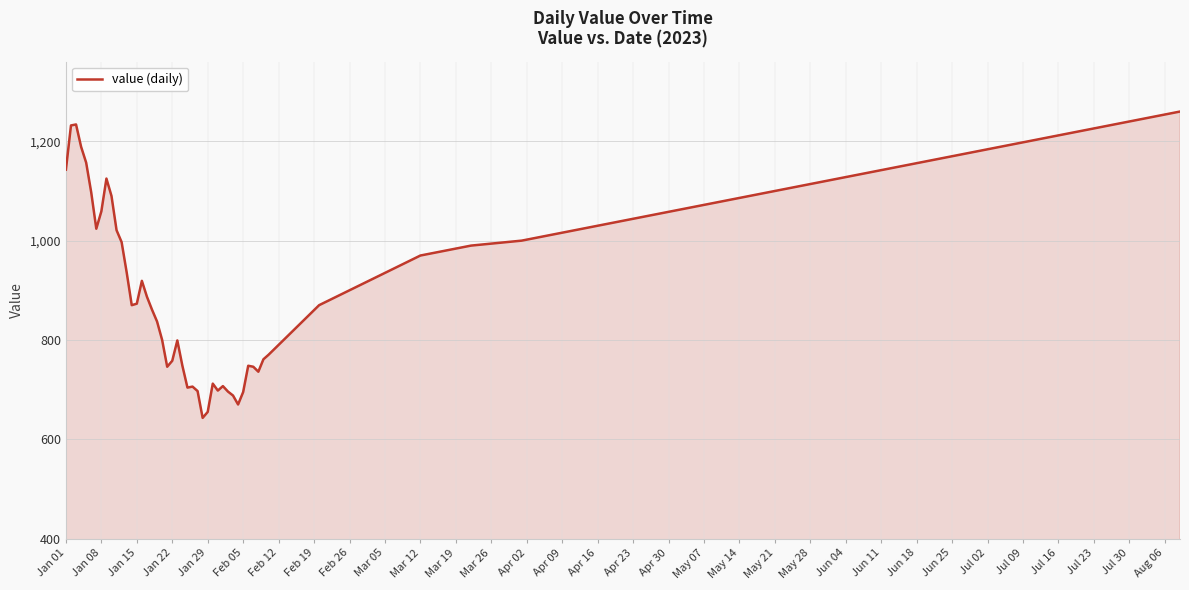

What is the greatest value displayed?

1260